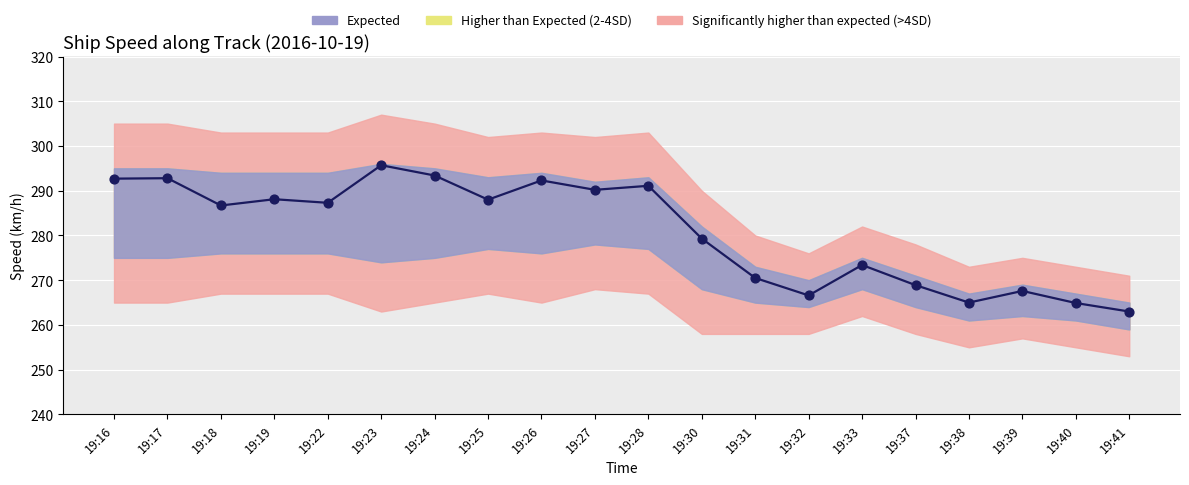

What is the ratio of the value at 19:23 to the value at 19:19?

1.0